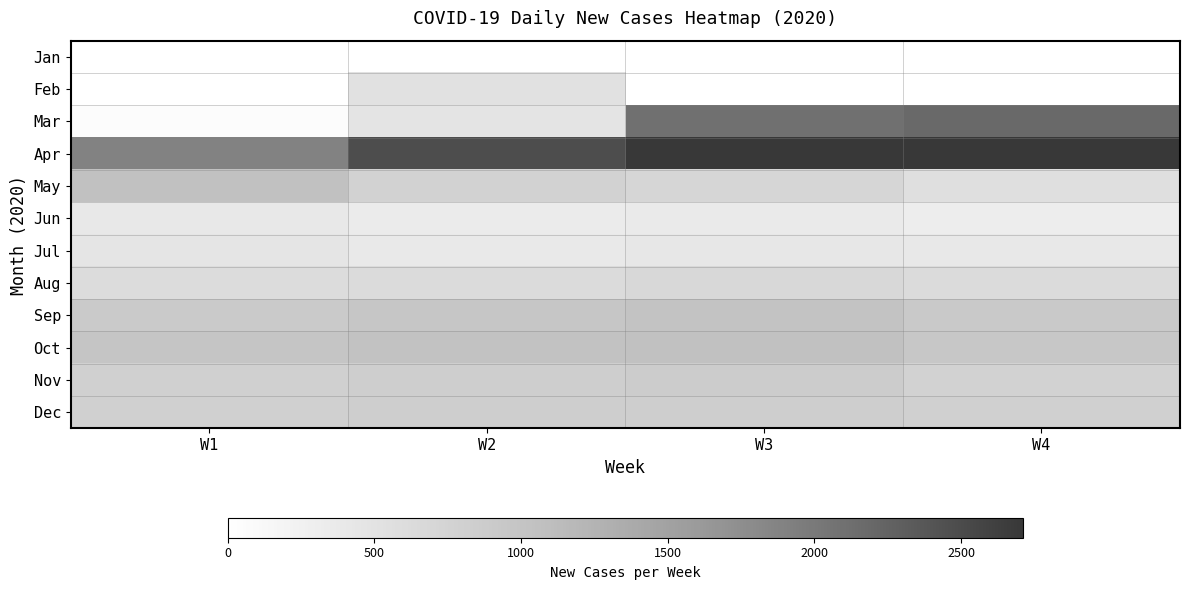

What is the spread (max minus min) of values at W4?

2711